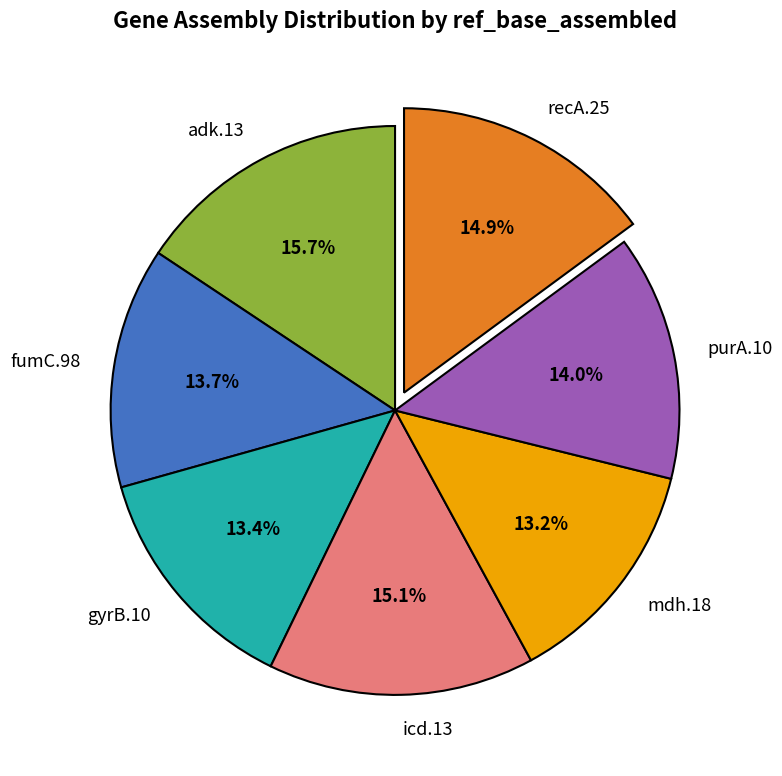

How much of the chart is everything except adk.13?

84.3%